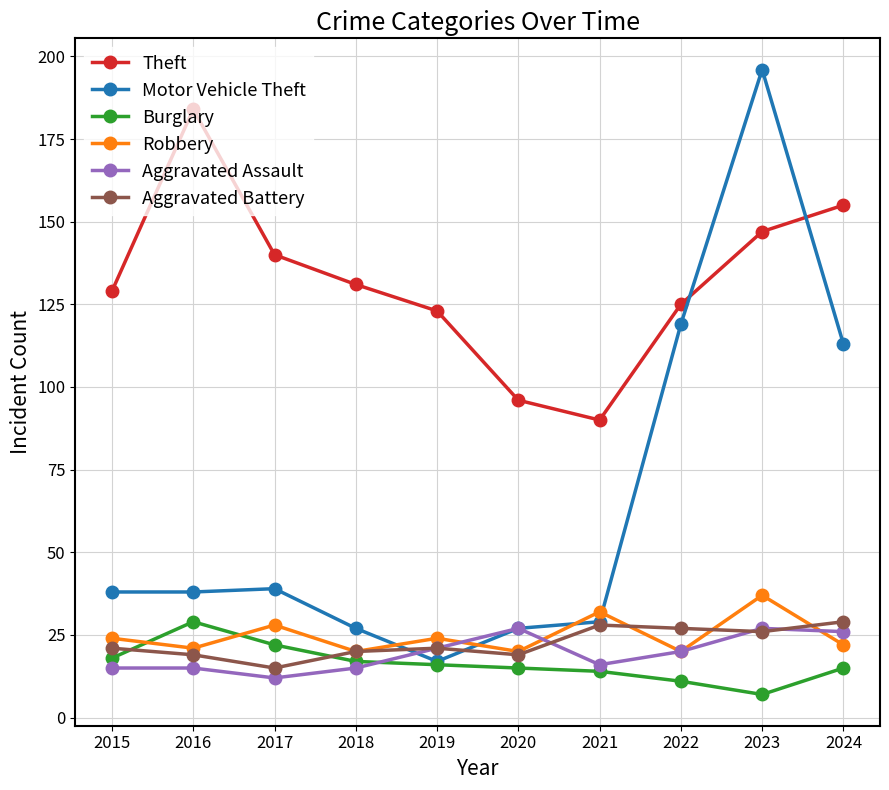

What is the difference between the second highest and second lowest values in the Theft series?

59